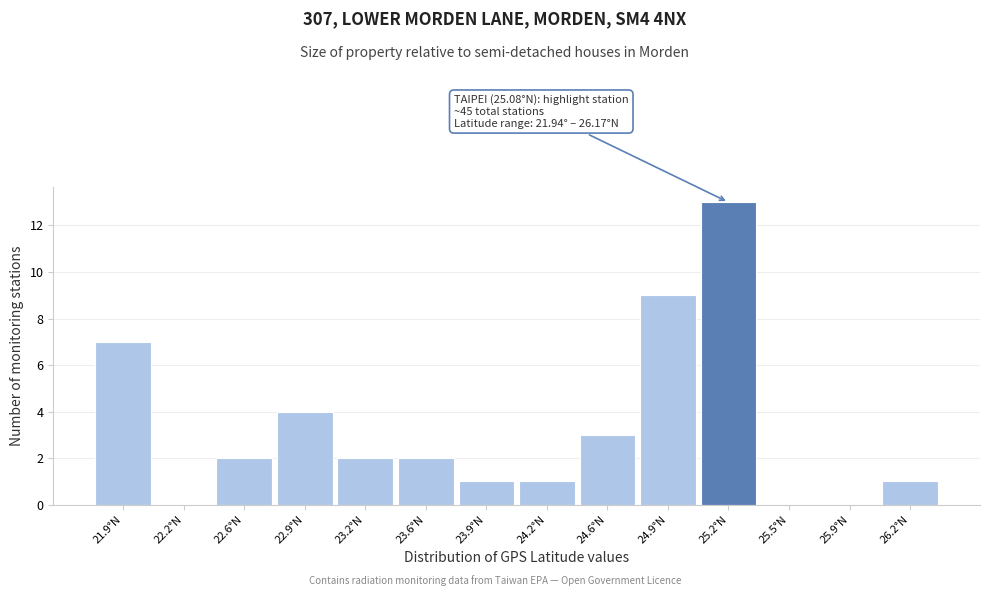

Which range on the x-axis has the tallest bar?

25.05 to 25.40